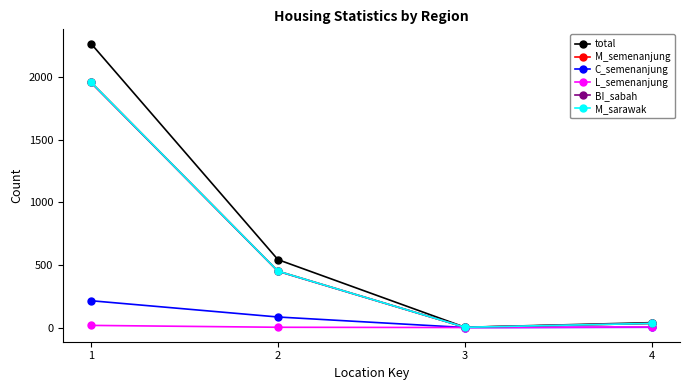

Where is the first local minimum for L_semenanjung?

3